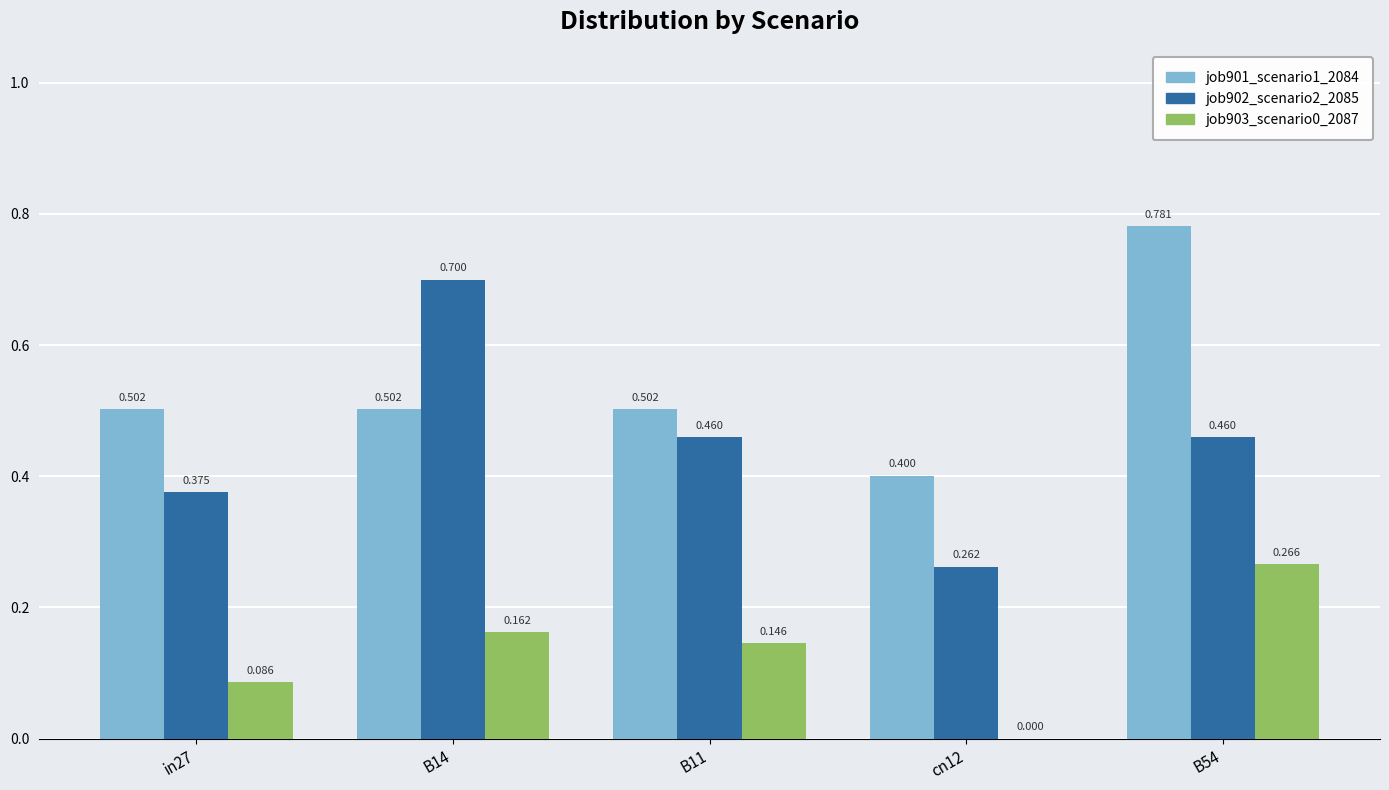

Is the value of job903_scenario0_2087 at in27 greater than the value of job902_scenario2_2085 at B14?

No